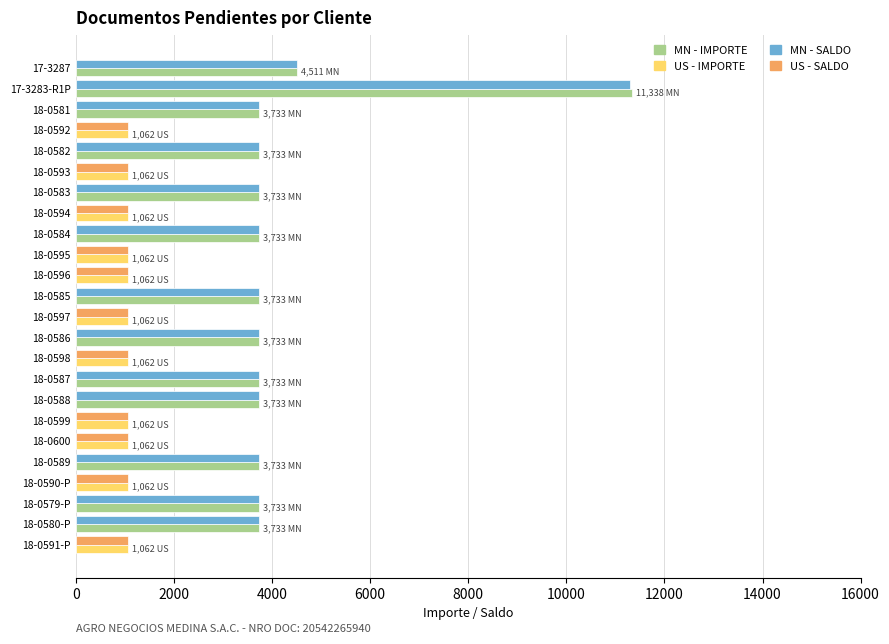

At which category does the chart reach its peak across all series?

17-3283-R1P